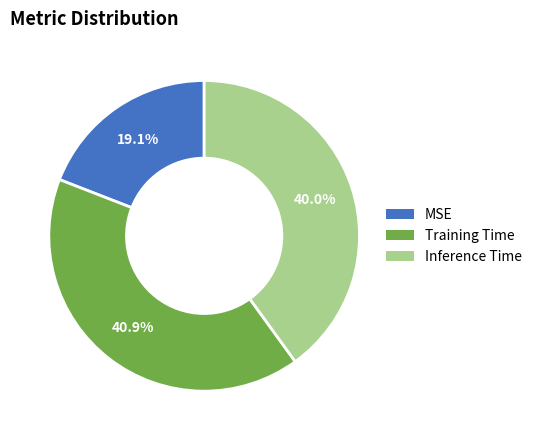

Rank the categories by value from lowest to highest.

MSE, Inference Time, Training Time